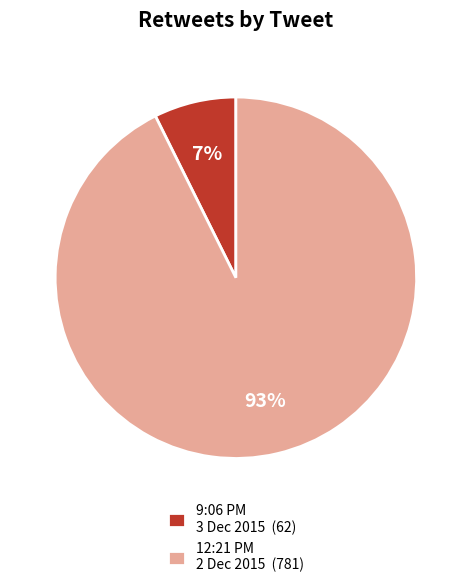

Between 9:06 PM 3 Dec 2015 (62) and 12:21 PM 2 Dec 2015 (781), which is larger?

12:21 PM 2 Dec 2015 (781)